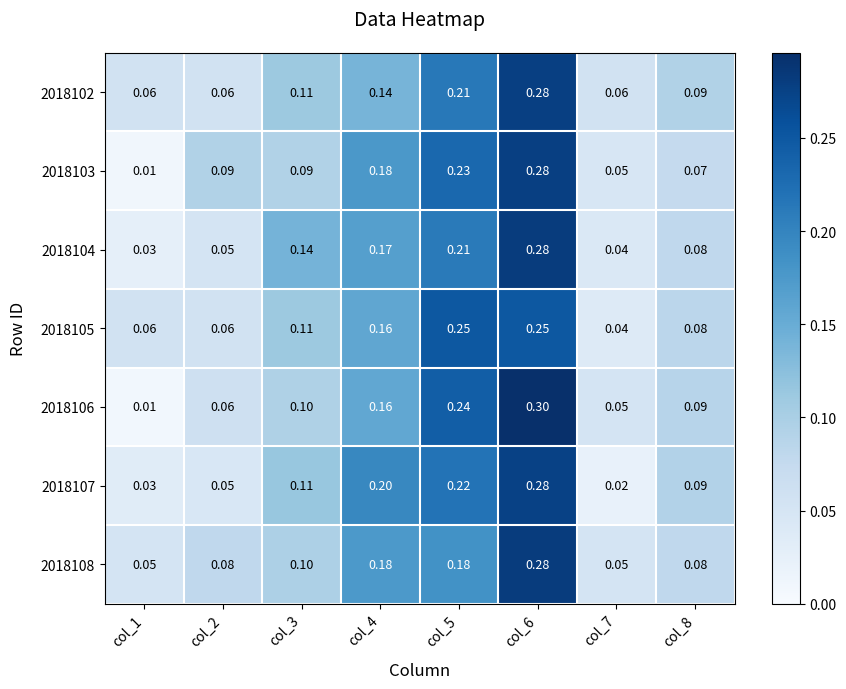

Reading left to right, what are all the values shown in this chart?

2018102: col_1=0.1	col_2=0.1	col_3=0.1	col_4=0.1	col_5=0.2	col_6=0.3	col_7=0.1	col_8=0.1
2018103: col_1=0.0	col_2=0.1	col_3=0.1	col_4=0.2	col_5=0.2	col_6=0.3	col_7=0.1	col_8=0.1
2018104: col_1=0.0	col_2=0.1	col_3=0.1	col_4=0.2	col_5=0.2	col_6=0.3	col_7=0.0	col_8=0.1
2018105: col_1=0.1	col_2=0.1	col_3=0.1	col_4=0.2	col_5=0.2	col_6=0.2	col_7=0.0	col_8=0.1
2018106: col_1=0.0	col_2=0.1	col_3=0.1	col_4=0.2	col_5=0.2	col_6=0.3	col_7=0.1	col_8=0.1
2018107: col_1=0.0	col_2=0.1	col_3=0.1	col_4=0.2	col_5=0.2	col_6=0.3	col_7=0.0	col_8=0.1
2018108: col_1=0.1	col_2=0.1	col_3=0.1	col_4=0.2	col_5=0.2	col_6=0.3	col_7=0.1	col_8=0.1